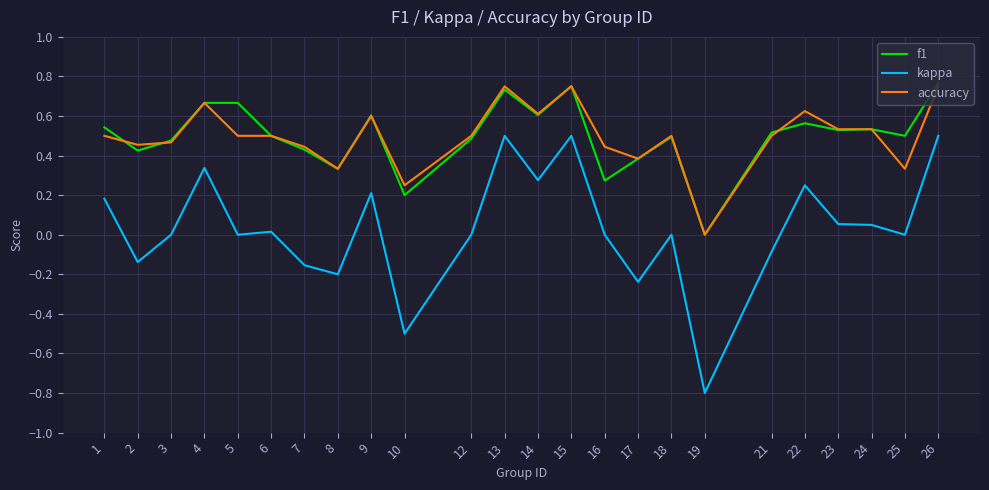

What is the total value across all series at 5?

1.2